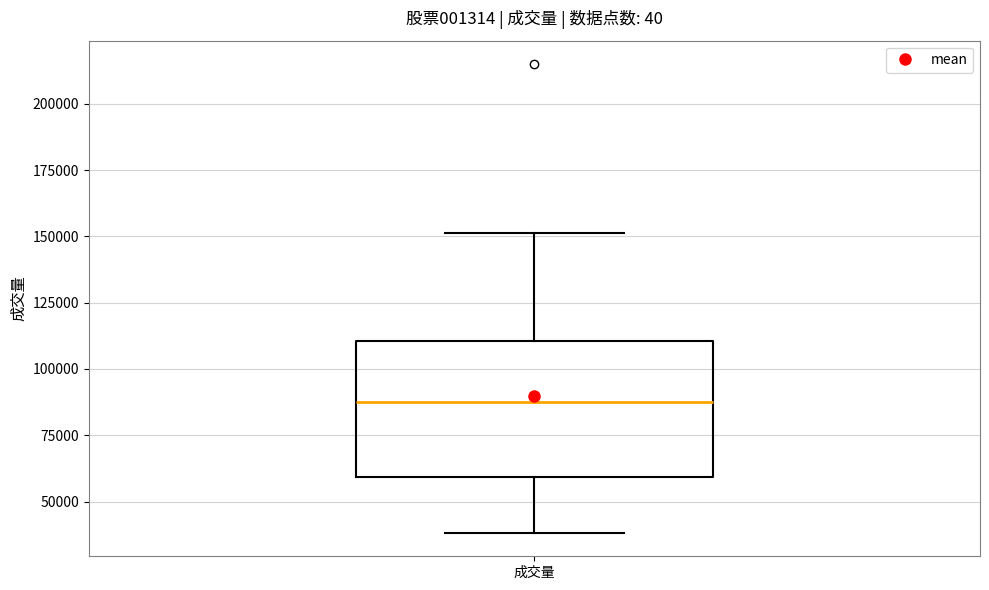

Where does the median line of the box for 成交量 sit on the y-axis? The values are not printed on the chart, so give them approximately, as read against the axis.

90000